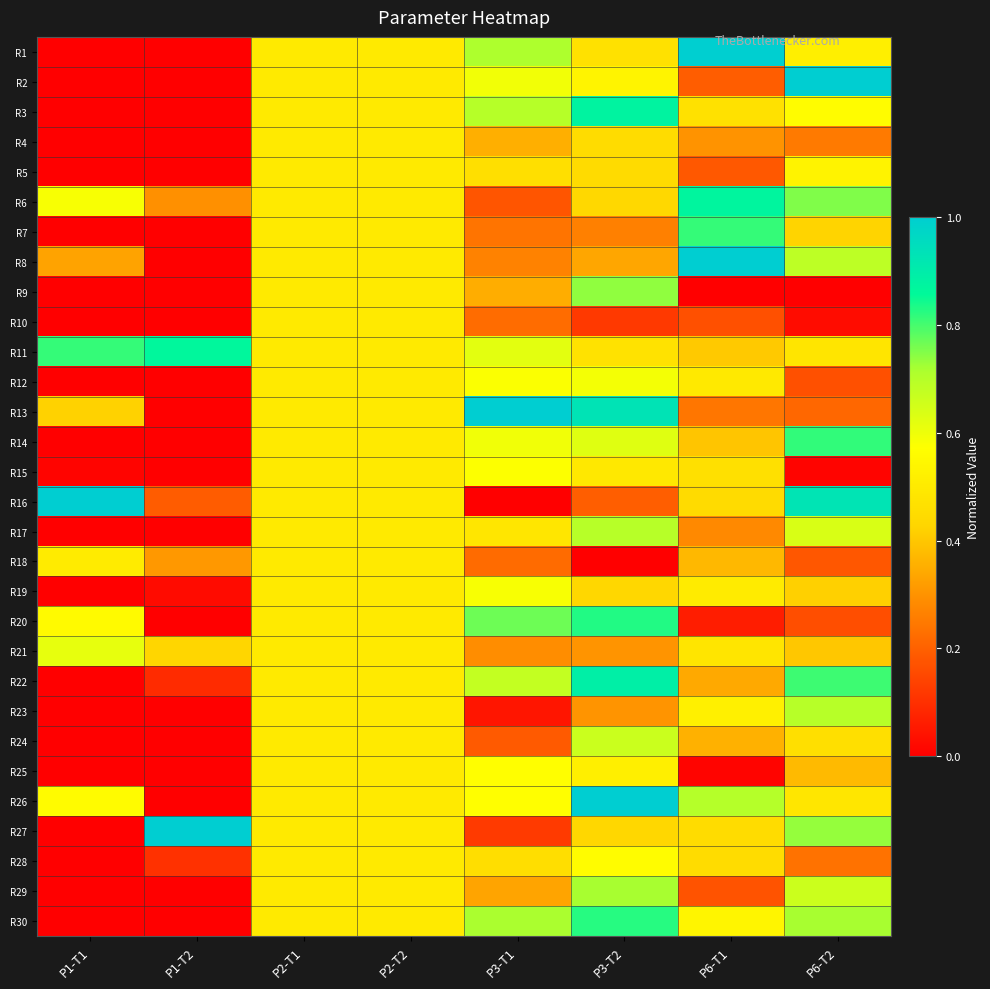

Reading left to right, extract all data points from this chart.

R1: P1-T1=0.0	P1-T2=0.0	P2-T1=0.5	P2-T2=0.5	P3-T1=0.7	P3-T2=0.5	P6-T1=1.0	P6-T2=0.5
R2: P1-T1=0.0	P1-T2=0.0	P2-T1=0.5	P2-T2=0.5	P3-T1=0.6	P3-T2=0.5	P6-T1=0.2	P6-T2=1.0
R3: P1-T1=0.0	P1-T2=0.0	P2-T1=0.5	P2-T2=0.5	P3-T1=0.7	P3-T2=0.9	P6-T1=0.5	P6-T2=0.6
R4: P1-T1=0.0	P1-T2=0.0	P2-T1=0.5	P2-T2=0.5	P3-T1=0.4	P3-T2=0.5	P6-T1=0.3	P6-T2=0.3
R5: P1-T1=0.0	P1-T2=0.0	P2-T1=0.5	P2-T2=0.5	P3-T1=0.5	P3-T2=0.4	P6-T1=0.2	P6-T2=0.5
R6: P1-T1=0.6	P1-T2=0.3	P2-T1=0.5	P2-T2=0.5	P3-T1=0.2	P3-T2=0.4	P6-T1=0.9	P6-T2=0.8
R7: P1-T1=0.0	P1-T2=0.0	P2-T1=0.5	P2-T2=0.5	P3-T1=0.2	P3-T2=0.3	P6-T1=0.8	P6-T2=0.4
R8: P1-T1=0.3	P1-T2=0.0	P2-T1=0.5	P2-T2=0.5	P3-T1=0.3	P3-T2=0.3	P6-T1=1.0	P6-T2=0.7
R9: P1-T1=0.0	P1-T2=0.0	P2-T1=0.5	P2-T2=0.5	P3-T1=0.4	P3-T2=0.7	P6-T1=0.0	P6-T2=0.0
R10: P1-T1=0.0	P1-T2=0.0	P2-T1=0.5	P2-T2=0.5	P3-T1=0.2	P3-T2=0.1	P6-T1=0.2	P6-T2=0.0
R11: P1-T1=0.8	P1-T2=0.9	P2-T1=0.5	P2-T2=0.5	P3-T1=0.6	P3-T2=0.5	P6-T1=0.4	P6-T2=0.5
R12: P1-T1=0.0	P1-T2=0.0	P2-T1=0.5	P2-T2=0.5	P3-T1=0.6	P3-T2=0.6	P6-T1=0.5	P6-T2=0.2
R13: P1-T1=0.4	P1-T2=0.0	P2-T1=0.5	P2-T2=0.5	P3-T1=1.0	P3-T2=0.9	P6-T1=0.2	P6-T2=0.2
R14: P1-T1=0.0	P1-T2=0.0	P2-T1=0.5	P2-T2=0.5	P3-T1=0.6	P3-T2=0.6	P6-T1=0.4	P6-T2=0.8
R15: P1-T1=0.0	P1-T2=0.0	P2-T1=0.5	P2-T2=0.5	P3-T1=0.6	P3-T2=0.5	P6-T1=0.5	P6-T2=0.0
R16: P1-T1=1.0	P1-T2=0.2	P2-T1=0.5	P2-T2=0.5	P3-T1=0.0	P3-T2=0.2	P6-T1=0.4	P6-T2=0.9
R17: P1-T1=0.0	P1-T2=0.0	P2-T1=0.5	P2-T2=0.5	P3-T1=0.5	P3-T2=0.7	P6-T1=0.3	P6-T2=0.6
R18: P1-T1=0.5	P1-T2=0.3	P2-T1=0.5	P2-T2=0.5	P3-T1=0.2	P3-T2=0.0	P6-T1=0.4	P6-T2=0.2
R19: P1-T1=0.0	P1-T2=0.0	P2-T1=0.5	P2-T2=0.5	P3-T1=0.6	P3-T2=0.4	P6-T1=0.5	P6-T2=0.4
R20: P1-T1=0.6	P1-T2=0.0	P2-T1=0.5	P2-T2=0.5	P3-T1=0.8	P3-T2=0.8	P6-T1=0.1	P6-T2=0.2
R21: P1-T1=0.6	P1-T2=0.4	P2-T1=0.5	P2-T2=0.5	P3-T1=0.3	P3-T2=0.3	P6-T1=0.5	P6-T2=0.4
R22: P1-T1=0.0	P1-T2=0.1	P2-T1=0.5	P2-T2=0.5	P3-T1=0.7	P3-T2=0.9	P6-T1=0.3	P6-T2=0.8
R23: P1-T1=0.0	P1-T2=0.0	P2-T1=0.5	P2-T2=0.5	P3-T1=0.0	P3-T2=0.3	P6-T1=0.5	P6-T2=0.7
R24: P1-T1=0.0	P1-T2=0.0	P2-T1=0.5	P2-T2=0.5	P3-T1=0.2	P3-T2=0.7	P6-T1=0.4	P6-T2=0.5
R25: P1-T1=0.0	P1-T2=0.0	P2-T1=0.5	P2-T2=0.5	P3-T1=0.6	P3-T2=0.5	P6-T1=0.0	P6-T2=0.4
R26: P1-T1=0.6	P1-T2=0.0	P2-T1=0.5	P2-T2=0.5	P3-T1=0.6	P3-T2=1.0	P6-T1=0.7	P6-T2=0.5
R27: P1-T1=0.0	P1-T2=1.0	P2-T1=0.5	P2-T2=0.5	P3-T1=0.1	P3-T2=0.4	P6-T1=0.5	P6-T2=0.7
R28: P1-T1=0.0	P1-T2=0.1	P2-T1=0.5	P2-T2=0.5	P3-T1=0.5	P3-T2=0.6	P6-T1=0.5	P6-T2=0.2
R29: P1-T1=0.0	P1-T2=0.0	P2-T1=0.5	P2-T2=0.5	P3-T1=0.3	P3-T2=0.7	P6-T1=0.2	P6-T2=0.7
R30: P1-T1=0.0	P1-T2=0.0	P2-T1=0.5	P2-T2=0.5	P3-T1=0.7	P3-T2=0.8	P6-T1=0.5	P6-T2=0.7